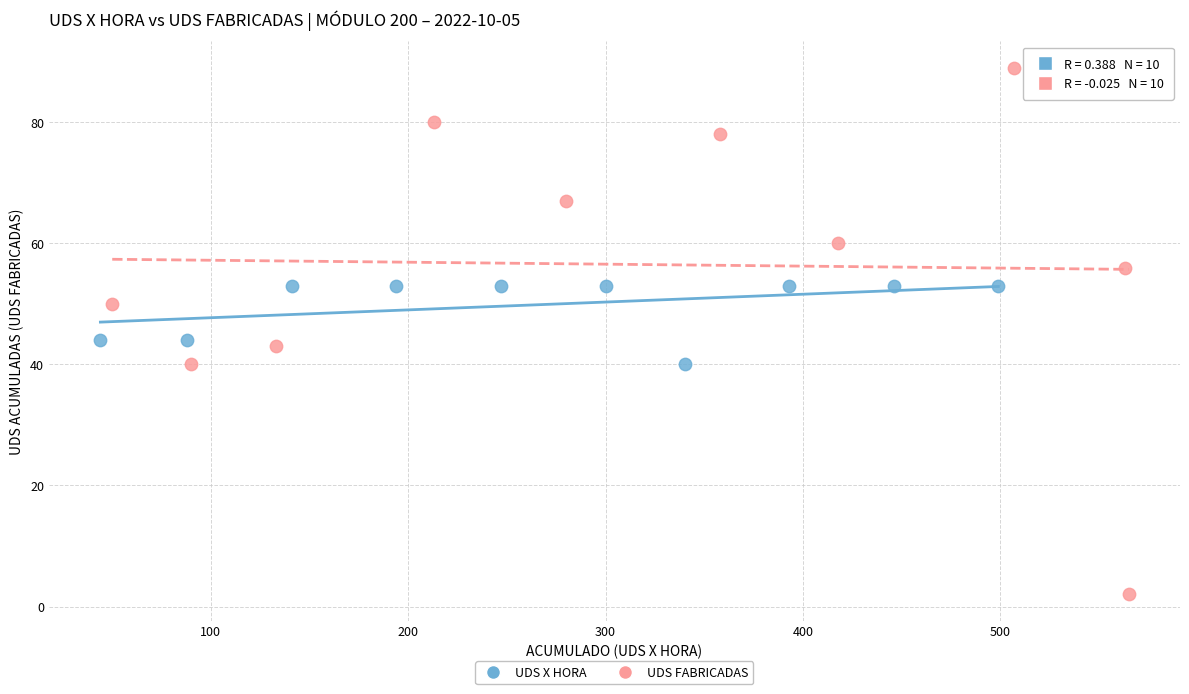

Which series reaches the minimum Y coordinate?

UDS FABRICADAS